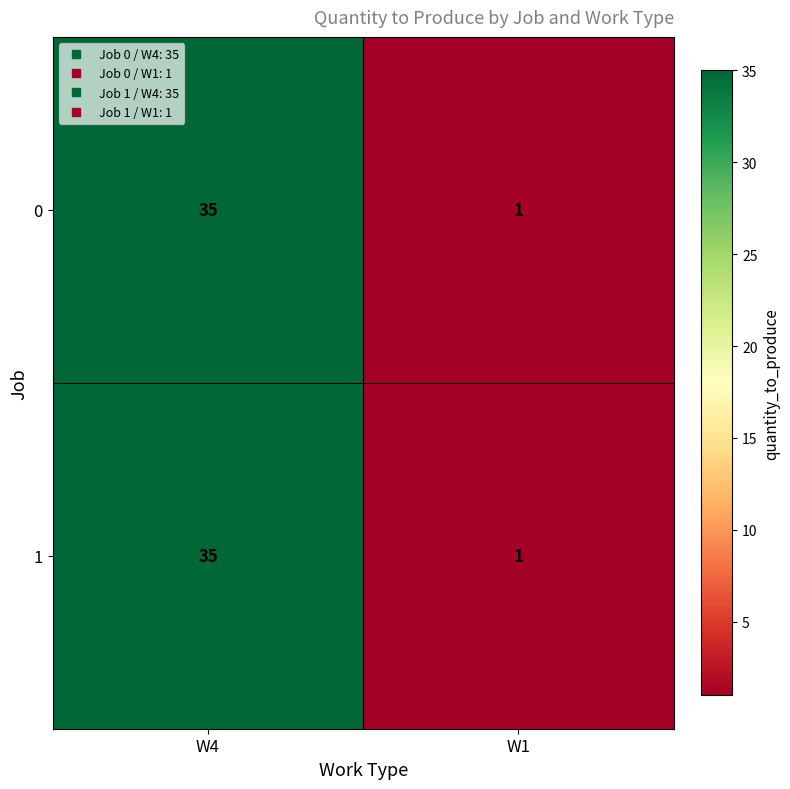

What is the sum of all 1 values?

36